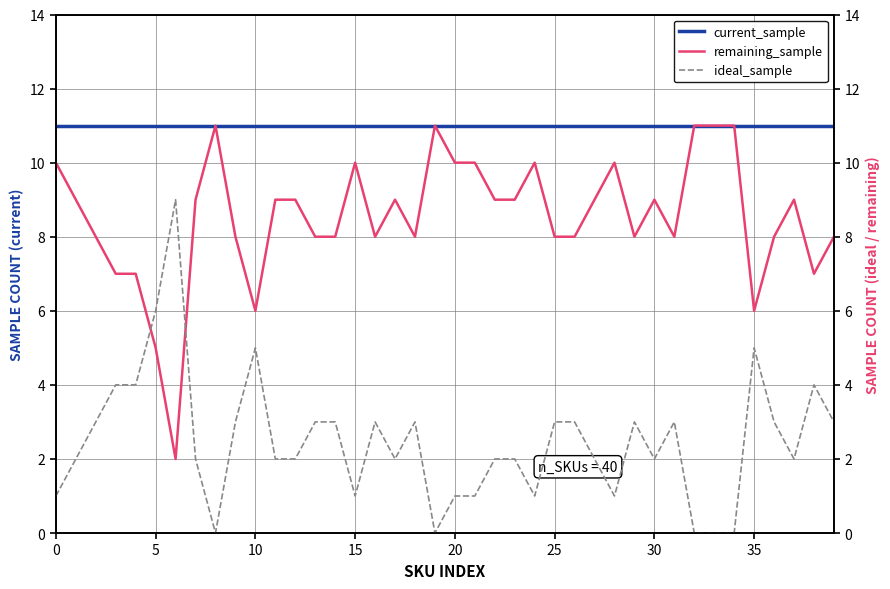

Which series has the widest spread of values?

remaining_sample